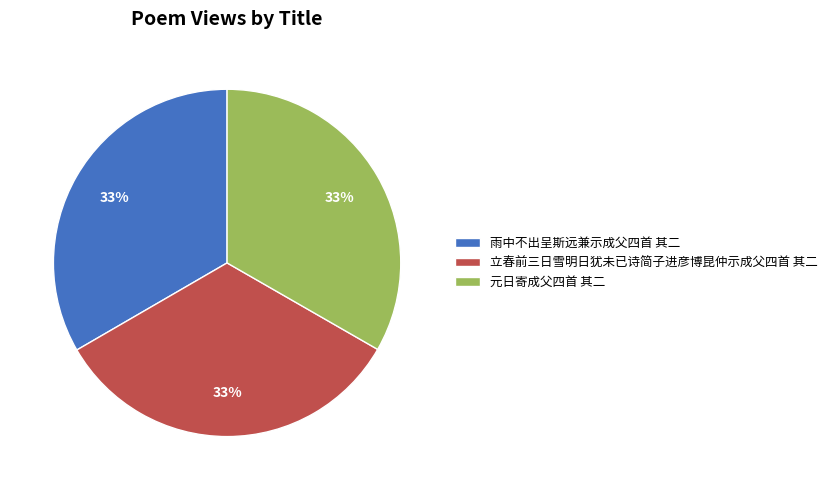

How many slices are in this pie chart?

3